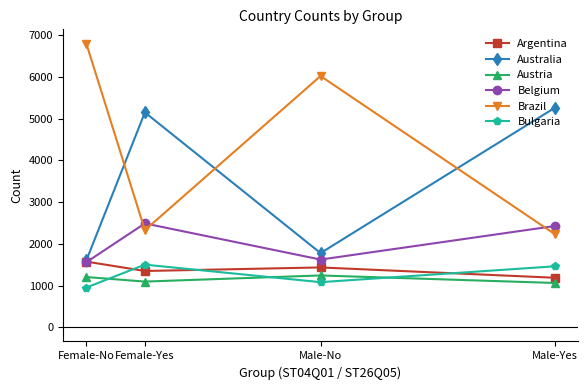

The value of Argentina at Male-No is 2337. True or false?

False